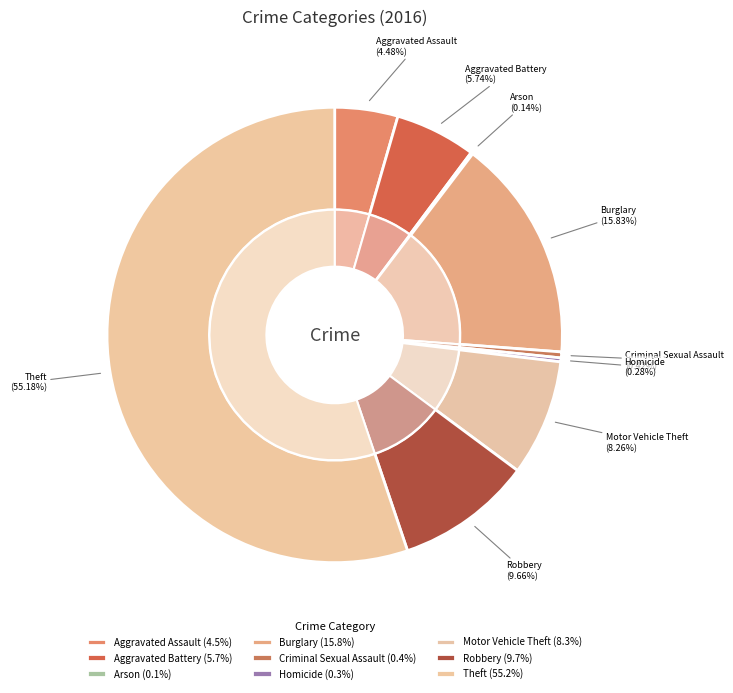

Is there a majority slice in this chart?

Yes